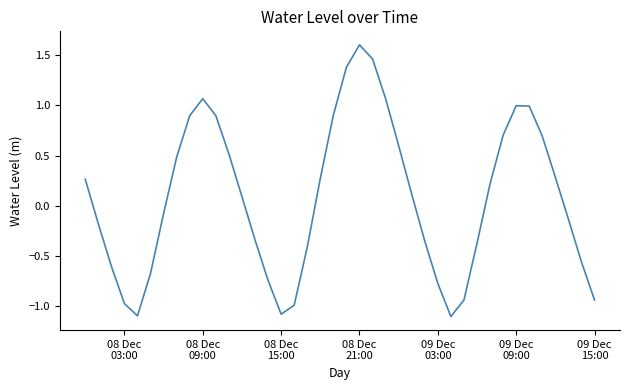

What is the smallest value displayed?

-1.1